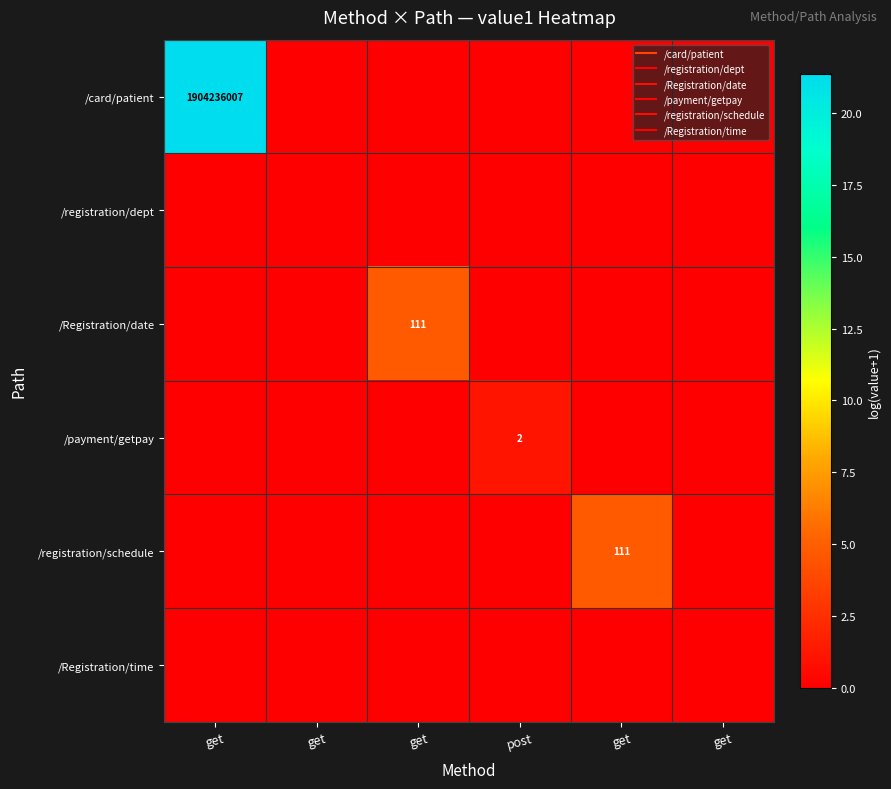

At which label is /registration/dept closest to 0?

get